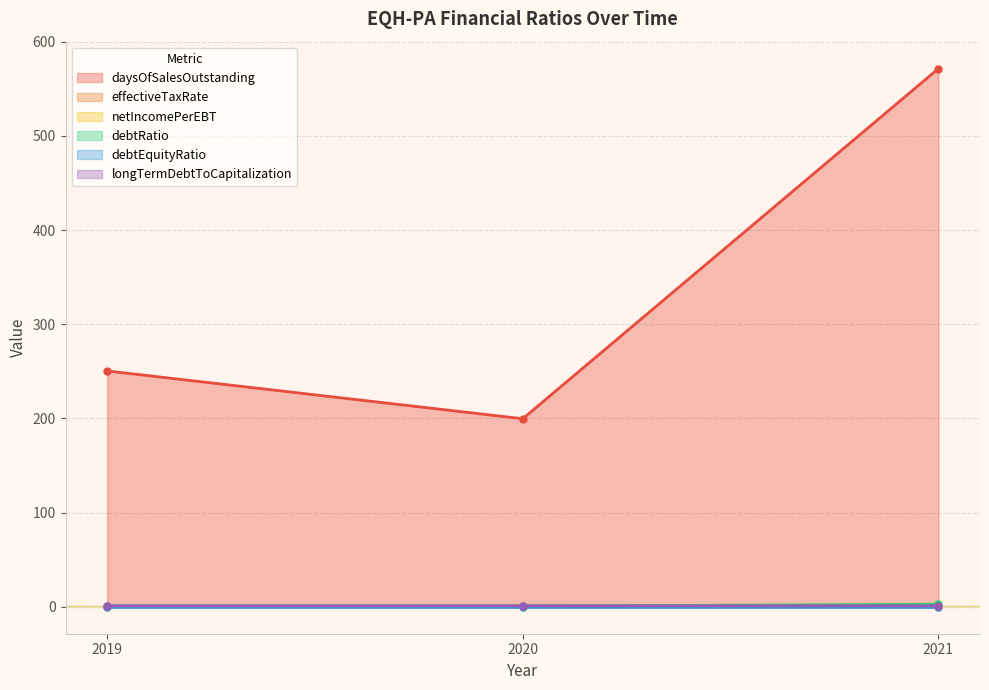

The debtRatio series shows 0.6 at 2020. True or false?

True